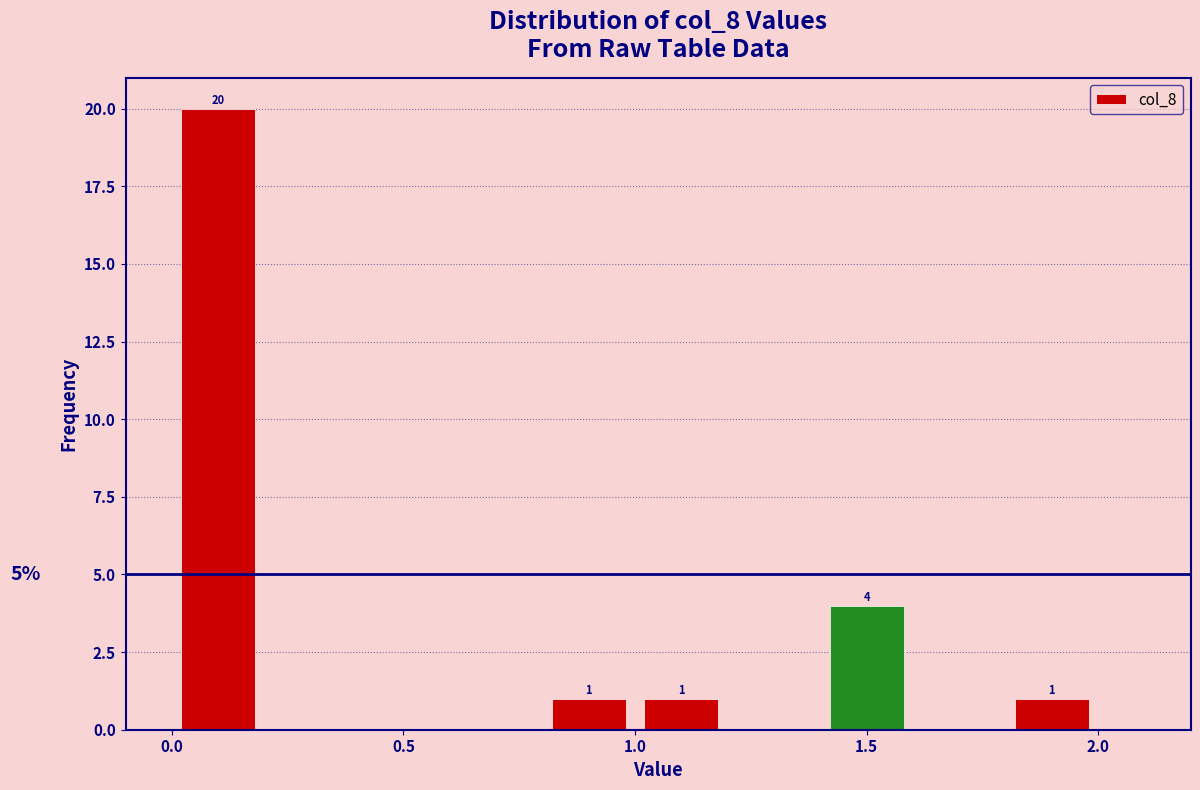

Over which range of the x-axis is the bar tallest?

0.0 to 0.2